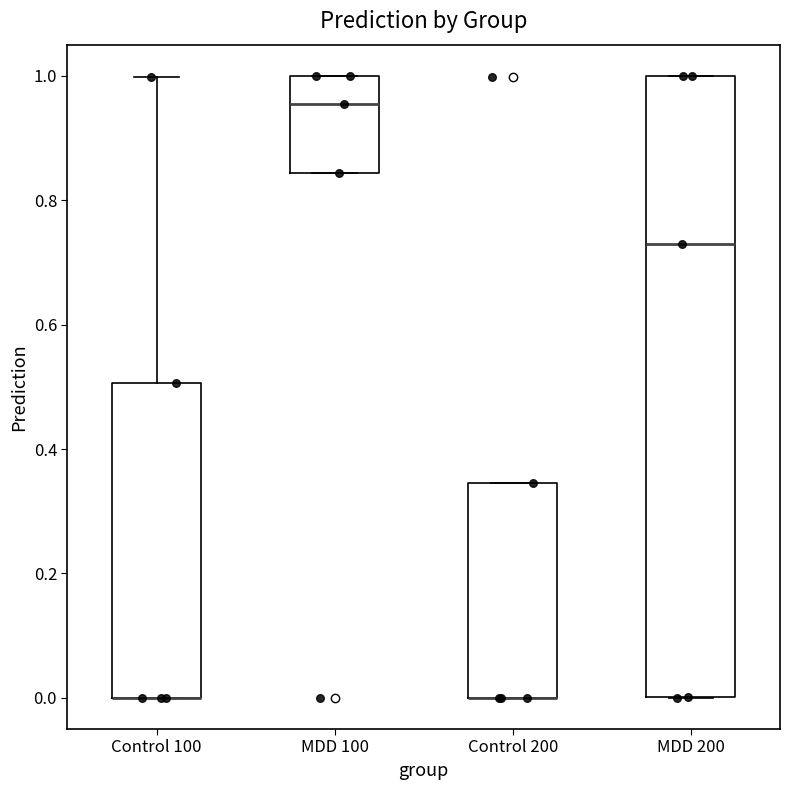

Which box is the tallest, from its lower edge to its upper edge?

MDD 200